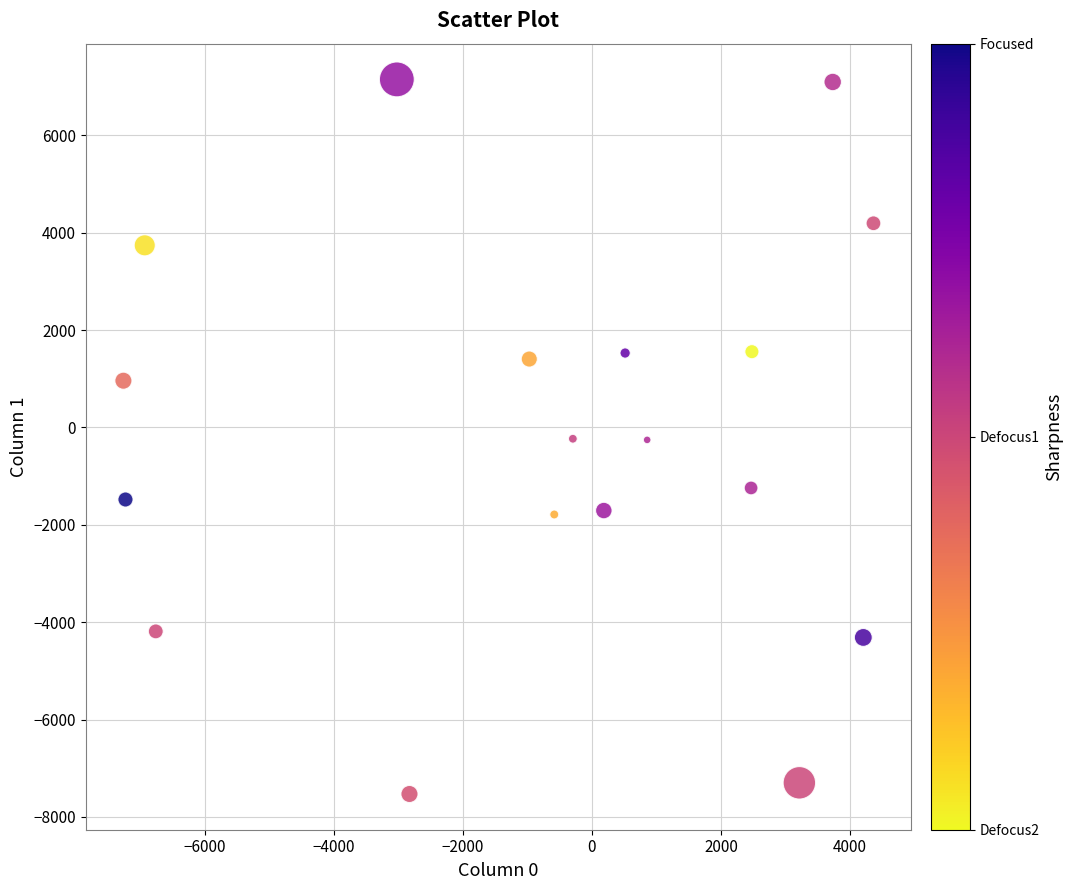

What is the range of X values (max minus min)?

11623.6